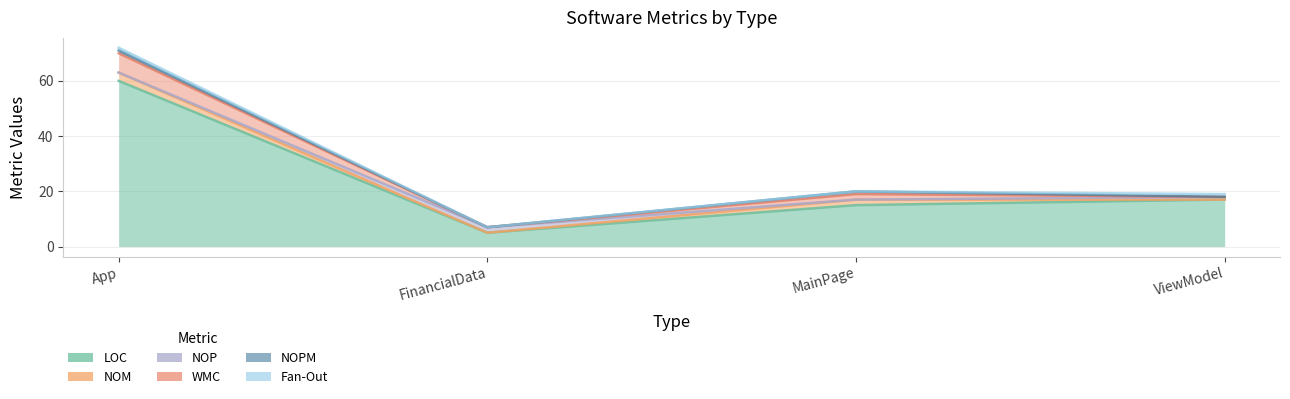

Which series has the widest spread of values?

LOC